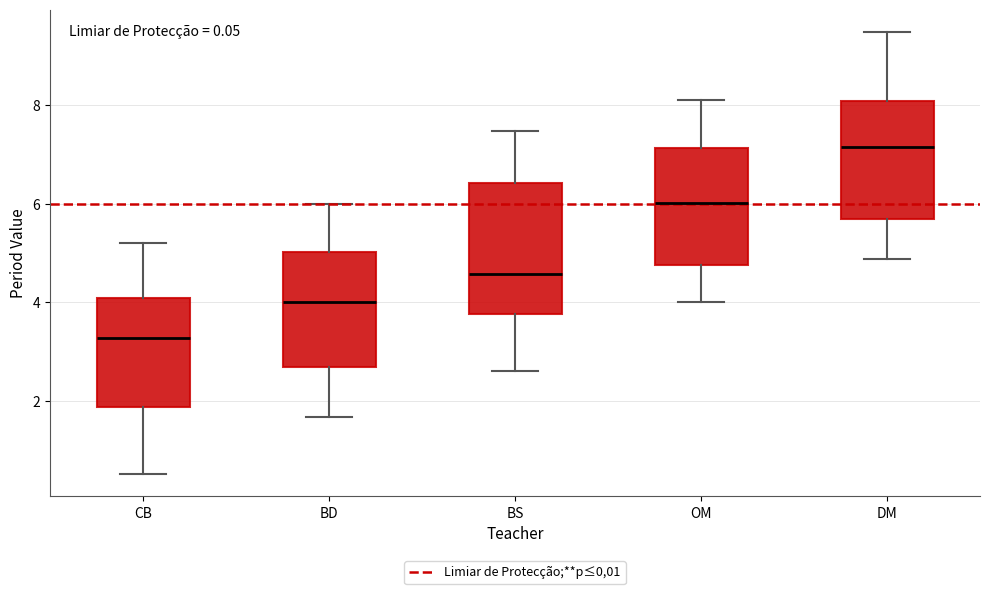

Comparing the boxes themselves (not the whiskers), which one is the tallest?

BS